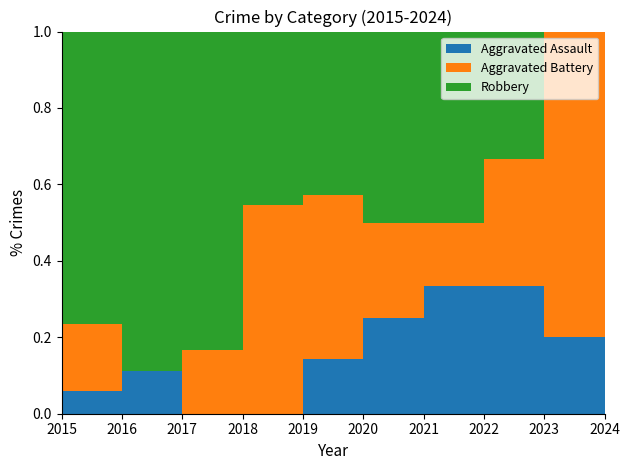

Reading left to right, what are all the values shown in this chart?

Aggravated Assault: 1	1	0	0	1	1	2	2	1	0
Aggravated Battery: 3	0	1	6	3	1	1	2	4	0
Robbery: 13	8	5	5	3	2	3	2	0	1